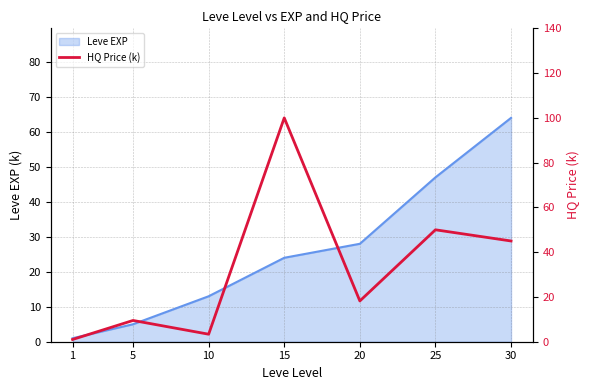

True or false: the data shows 45.0 at 30.

True